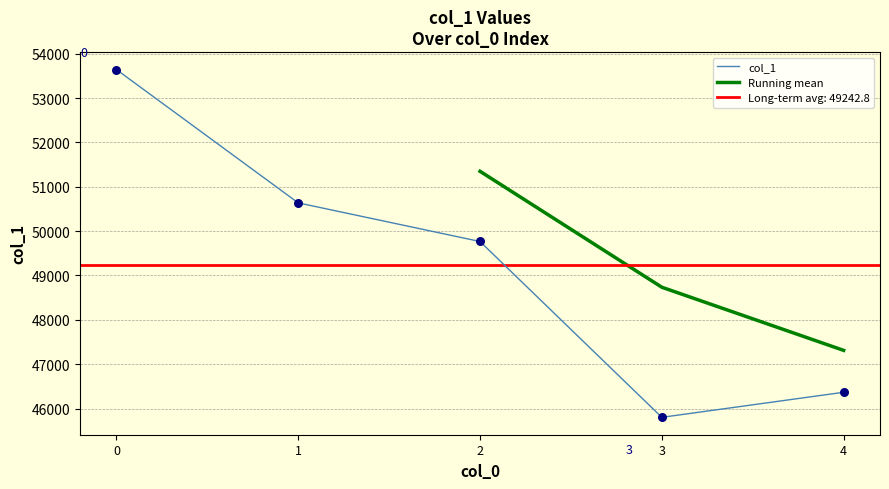

What is the change in value from 1 to 2?

-871